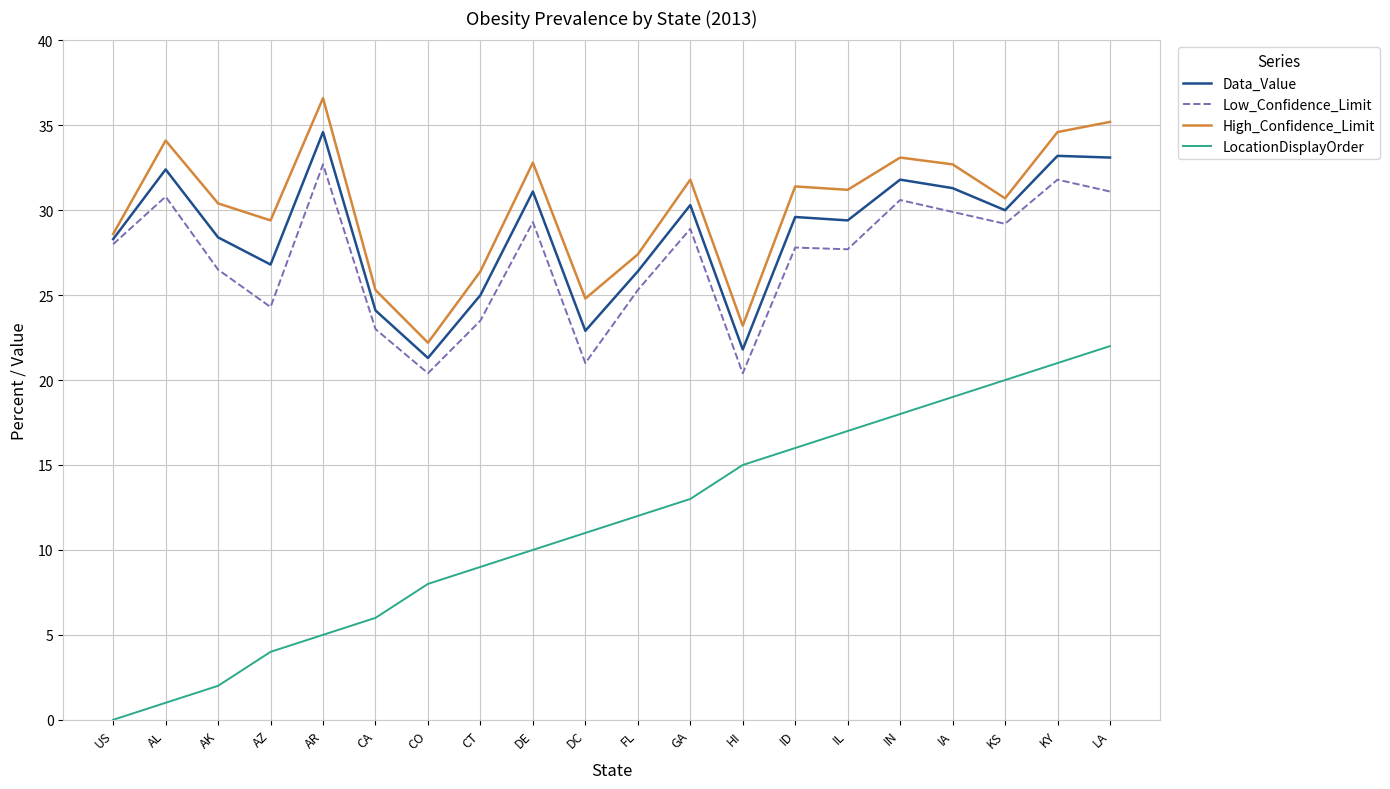

True or false: Low_Confidence_Limit and LocationDisplayOrder intersect in this chart.

False